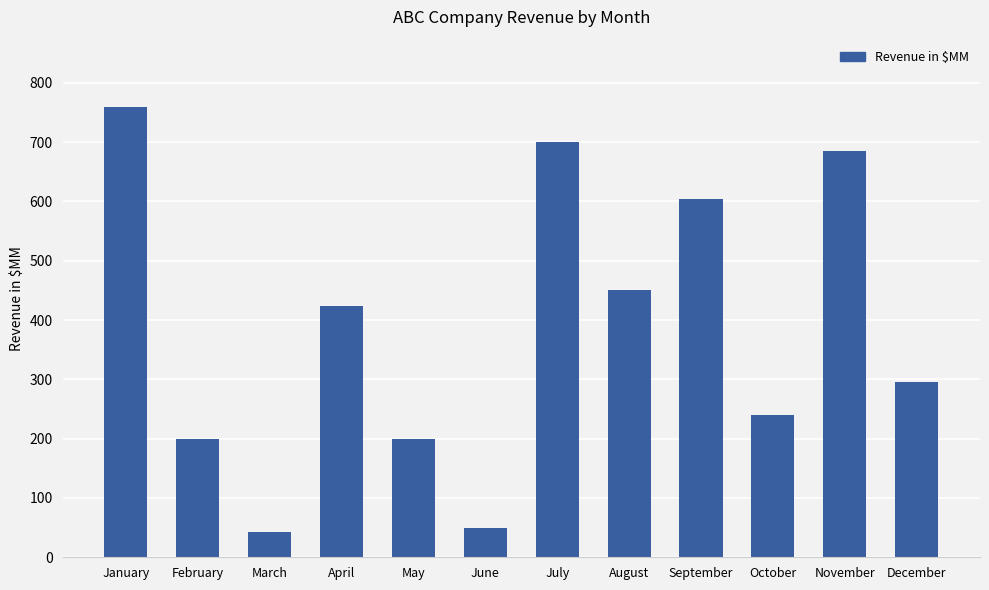

Where does the data first go above 423?

January